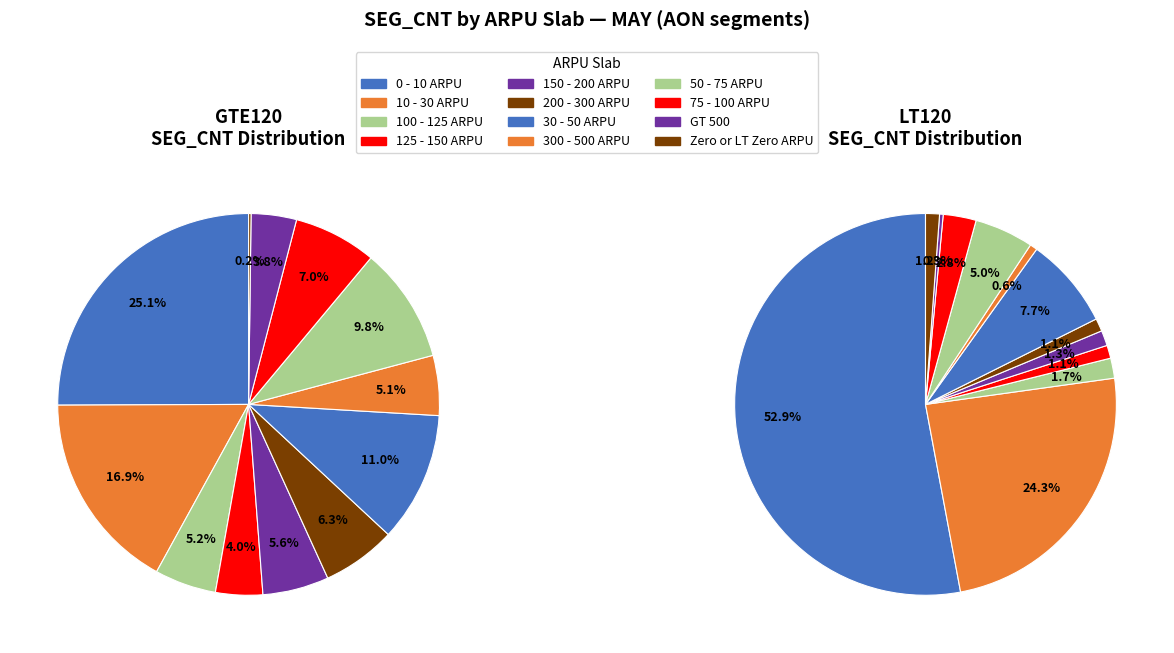

How many slices are in this pie chart?

12